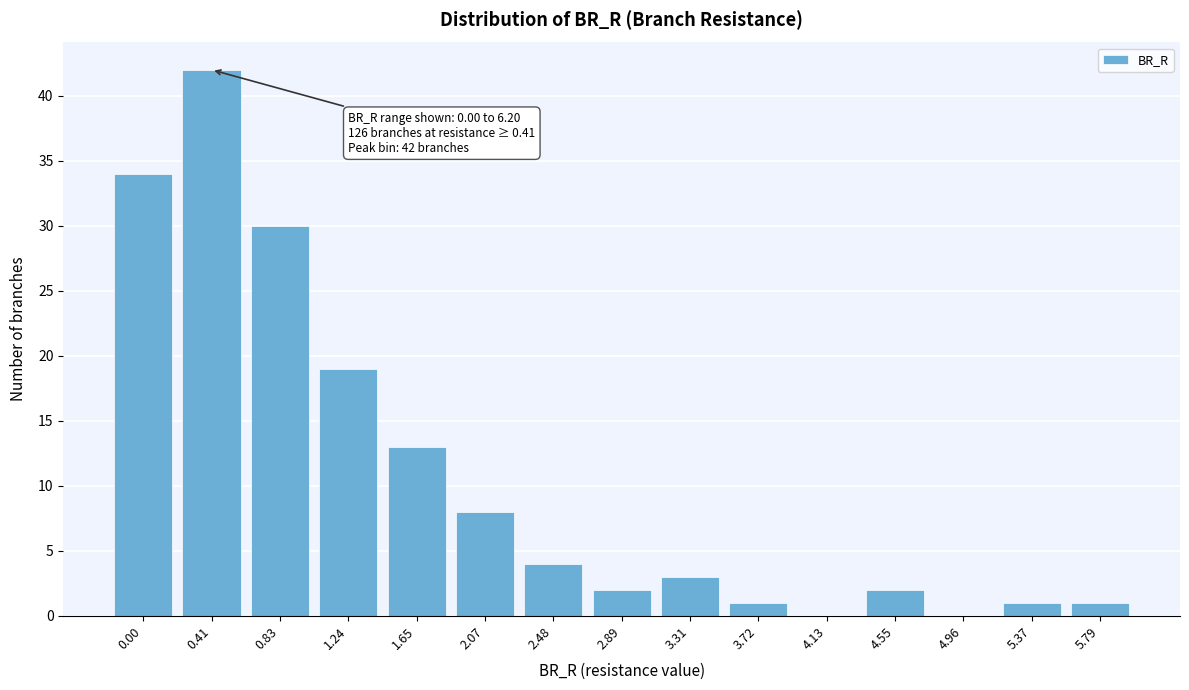

Reading left to right, extract all data points from this chart.

0.00=34	0.41=42	0.83=30	1.24=19	1.65=13	2.07=8	2.48=4	2.89=2	3.31=3	3.72=1	4.13=0	4.55=2	4.96=0	5.37=1	5.79=1